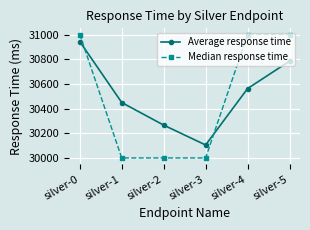

List the series in order of their peak value, highest first.

Median response time, Average response time